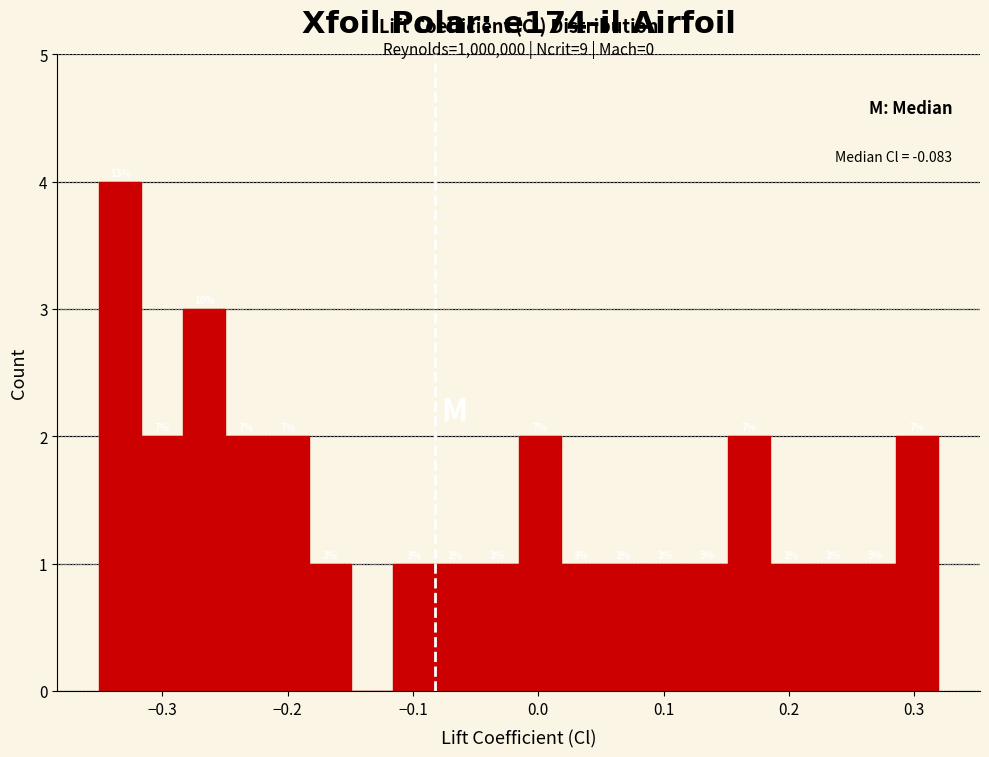

Read against the x-axis, roughly where is the centre of the tallest bar?

-0.33